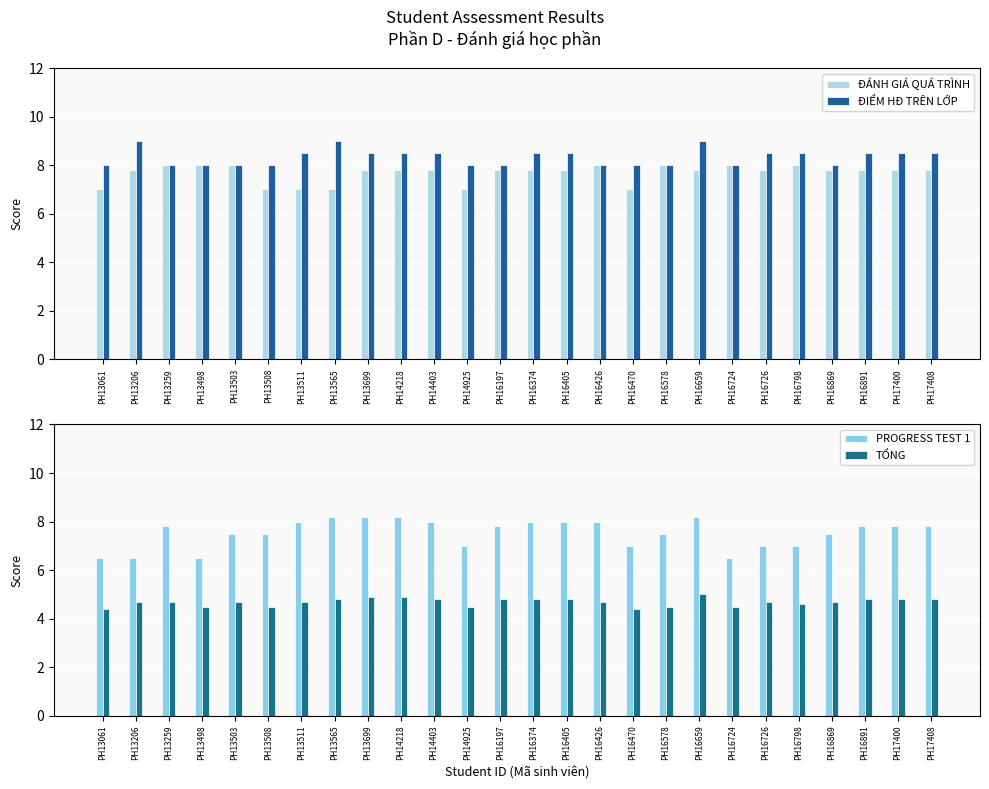

What are all the series names shown in the legend?

ĐÁNH GIÁ QUÁ TRÌNH, ĐIỂM HĐ TRÊN LỚP, PROGRESS TEST 1, TỔNG